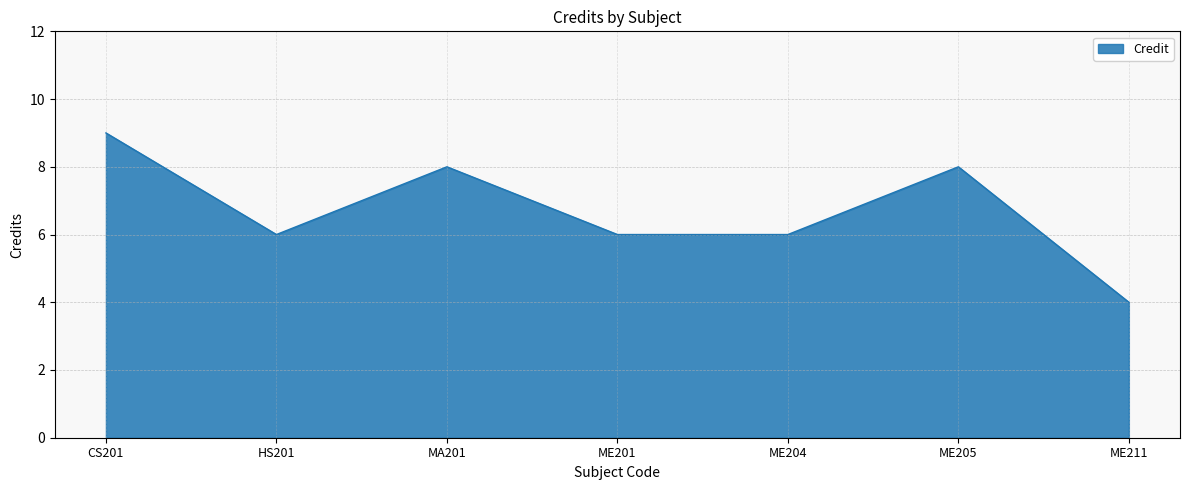

Approximately how many times larger is the value at CS201 compared to HS201?

1.5